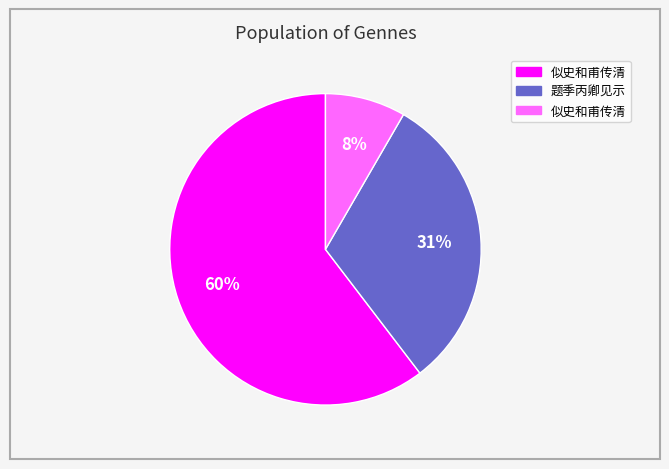

Is there any slice that represents more than half of the pie?

Yes